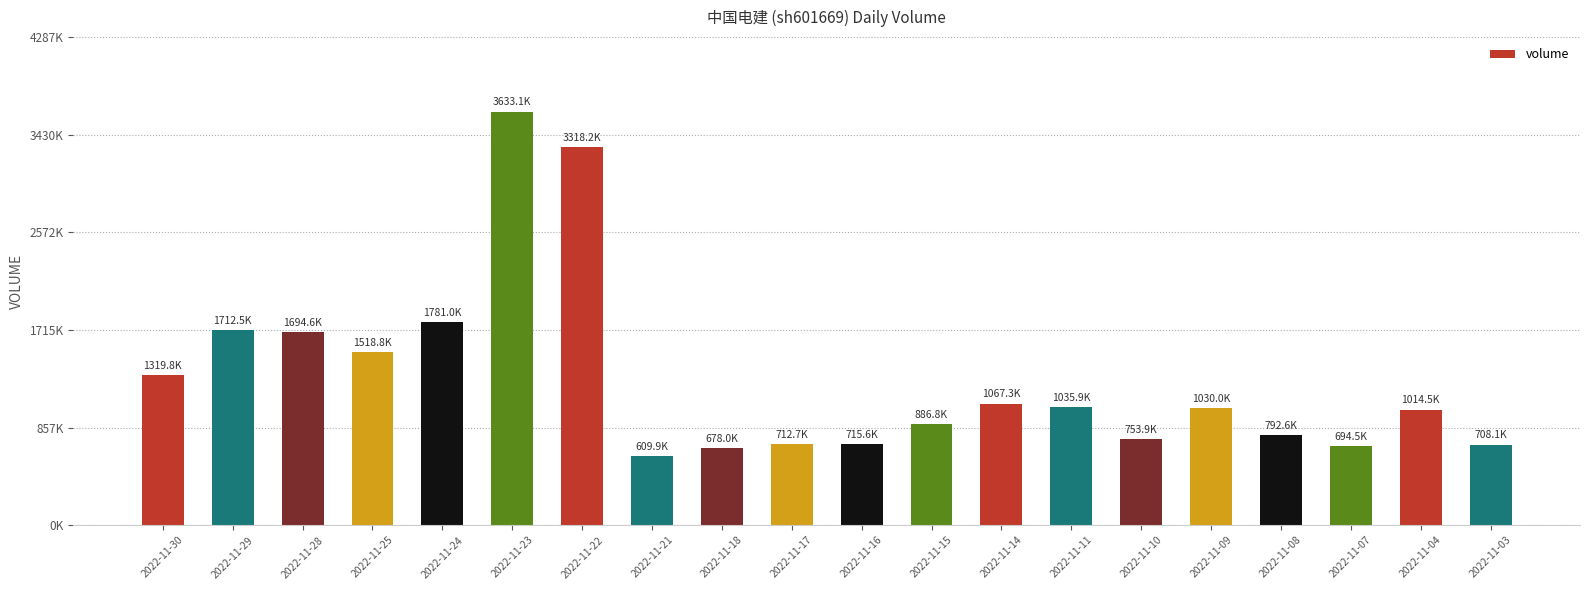

Are the bars horizontal?

No